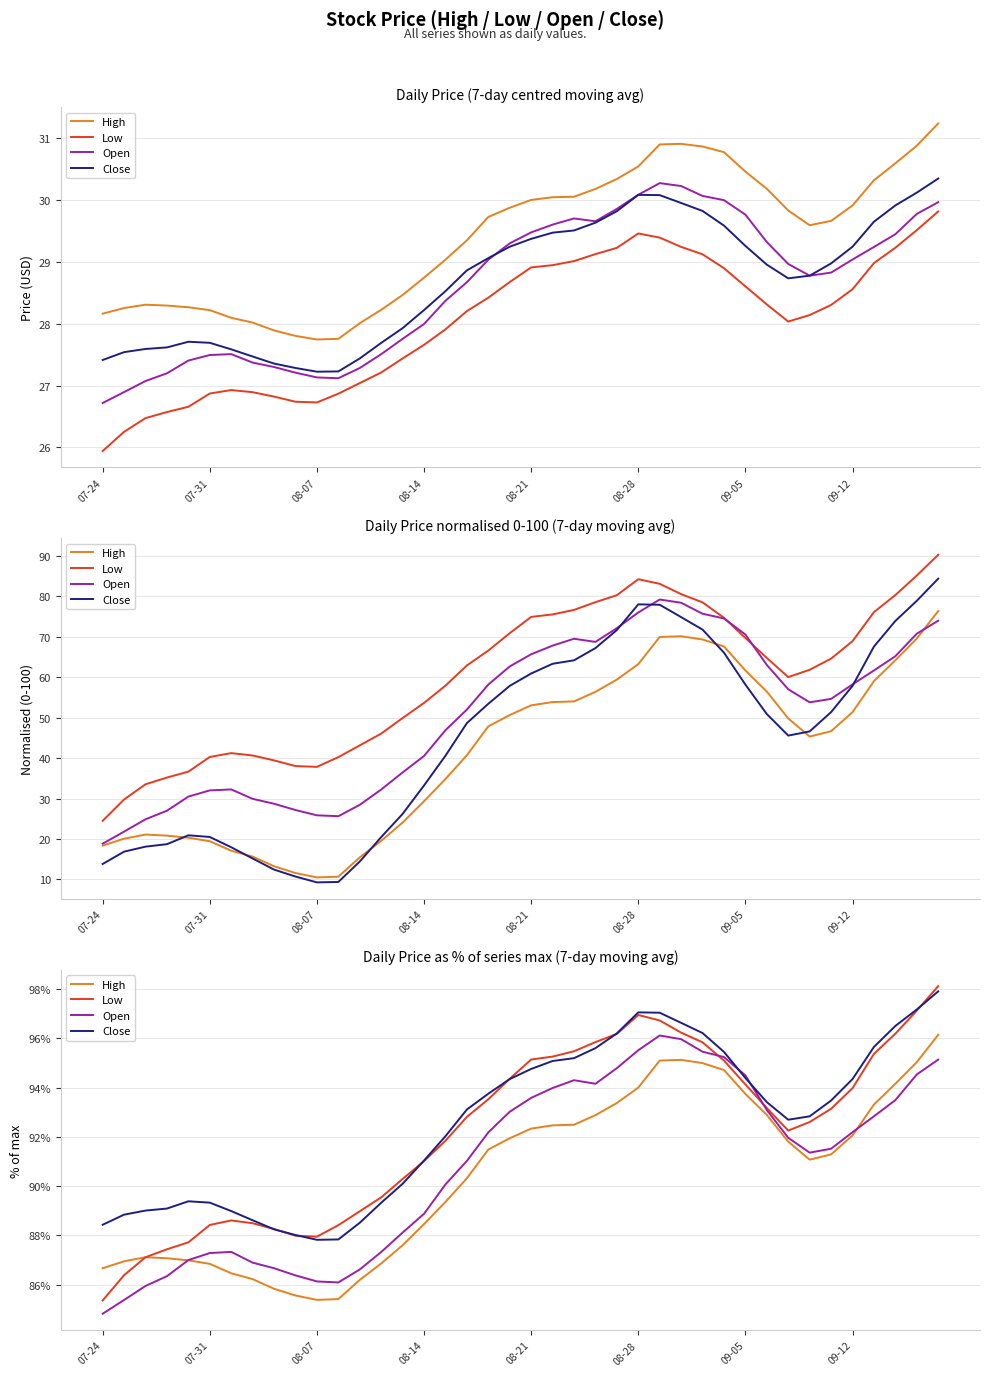

How many lines are shown in the chart?

4